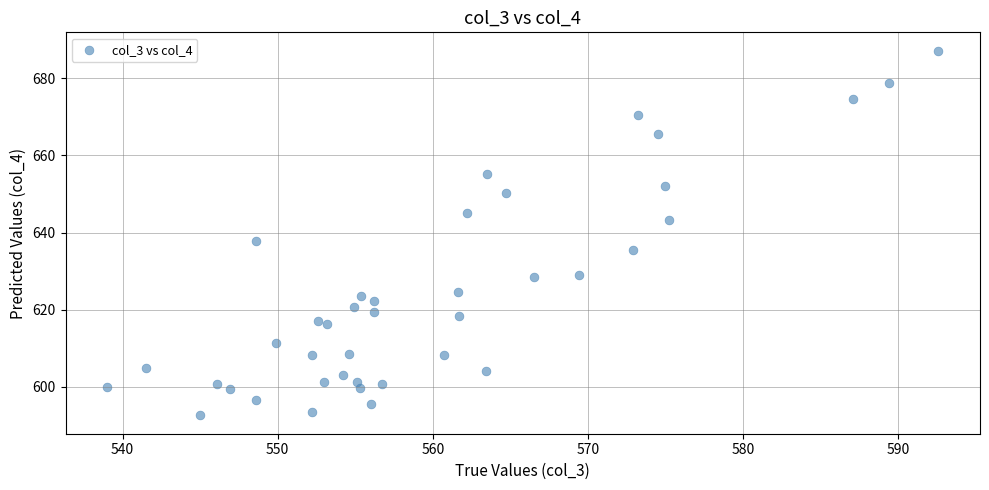

What is the range of X values (max minus min)?

53.6